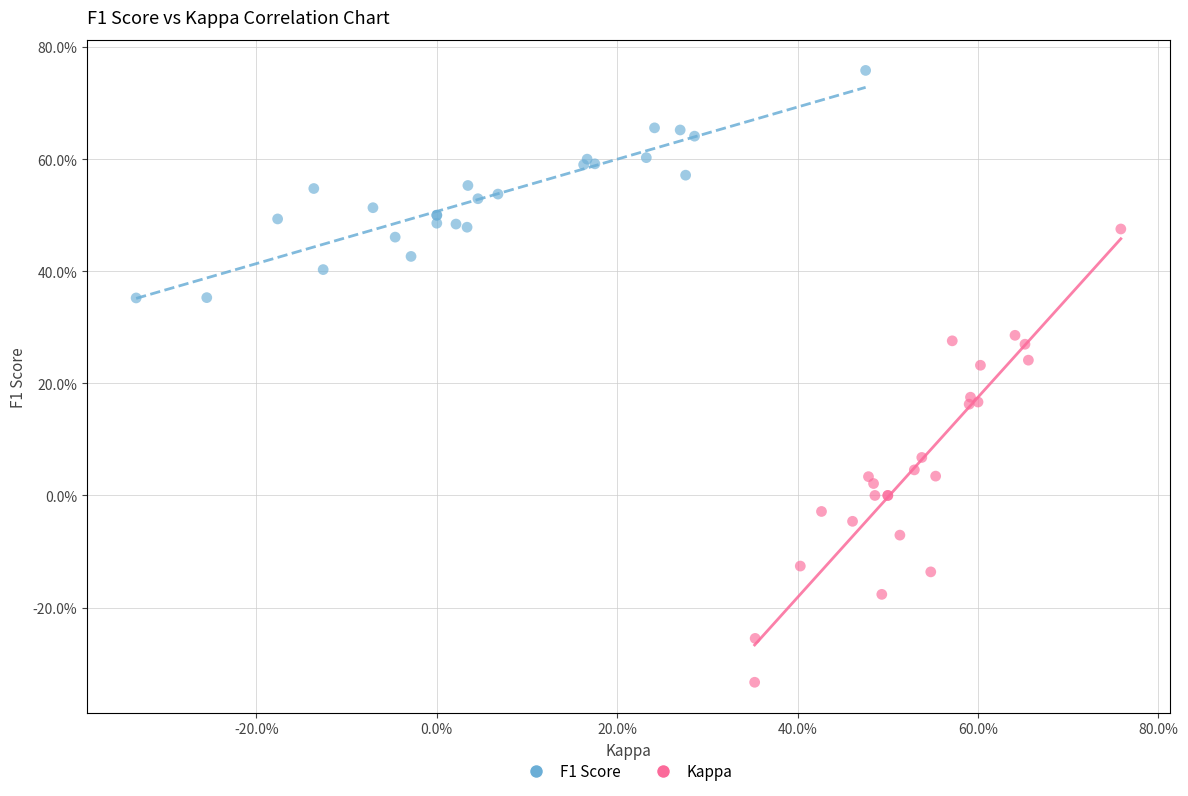

What are all the series names shown in the legend?

F1 Score, Kappa